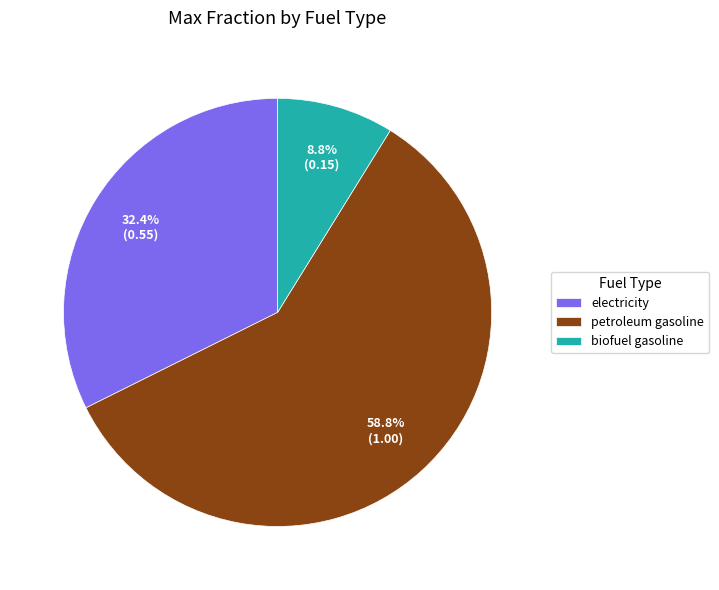

To the nearest percent, what is the average slice percentage?

33%